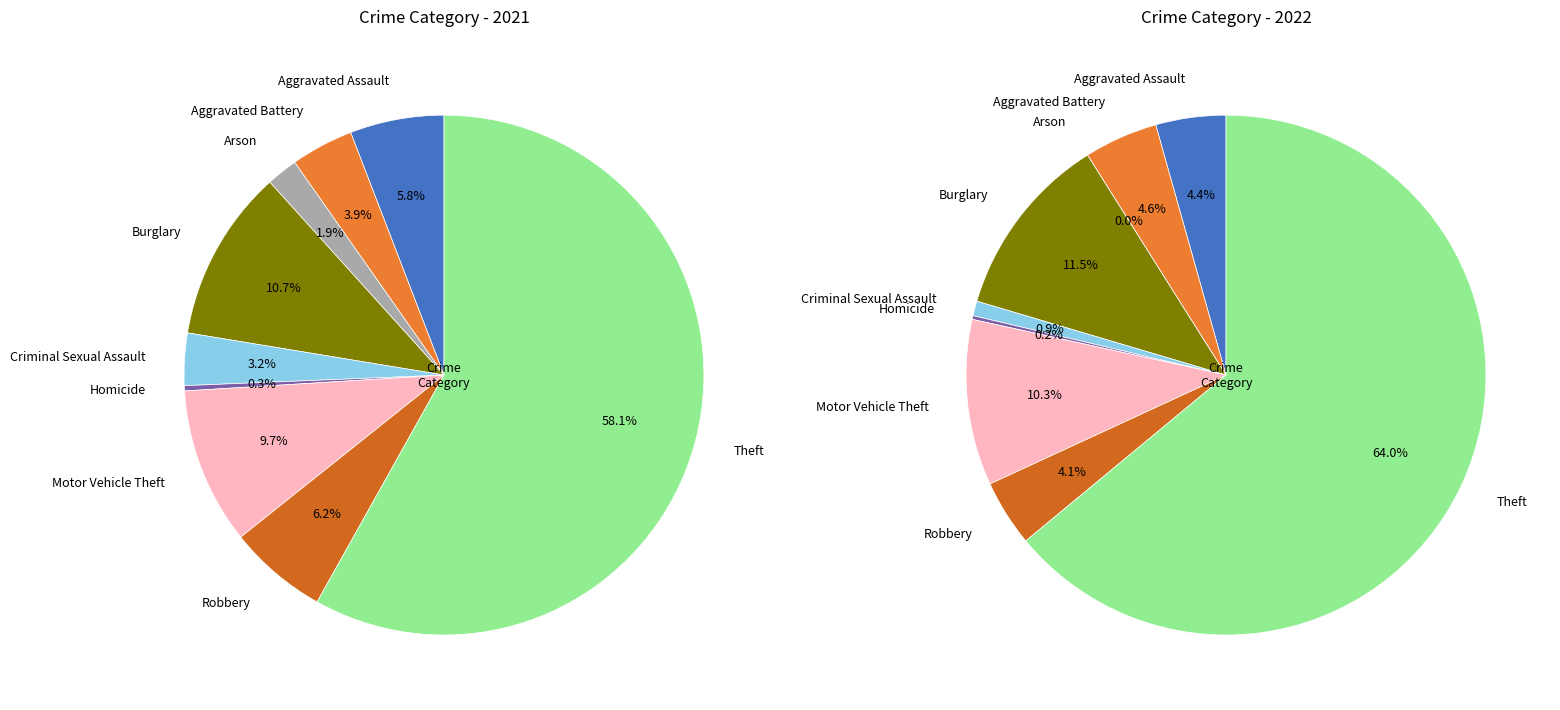

To the nearest percent, what is the difference between the Theft and Criminal Sexual Assault slice percentages?

55%